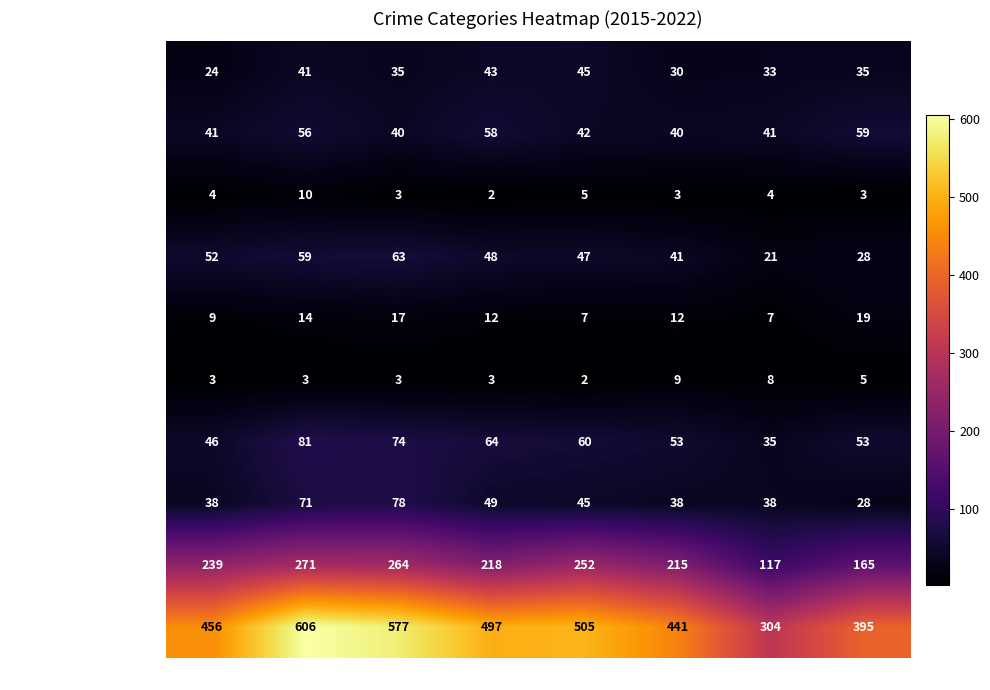

How many categories are shown in the chart?

8